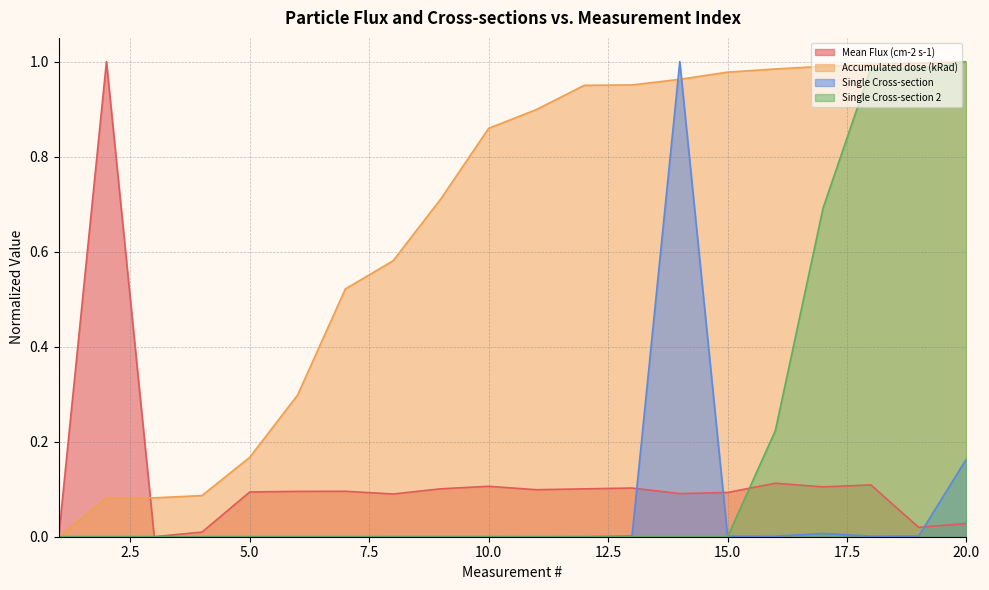

At which category is the sum across all series the highest?

20.0